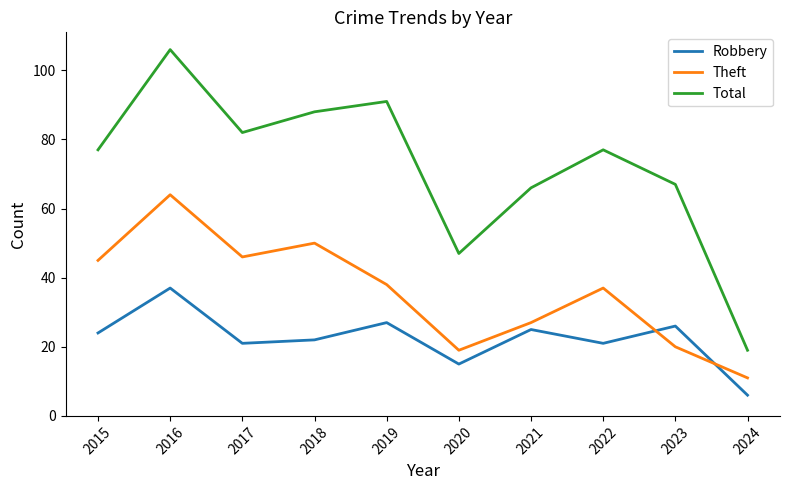

At which label does Theft reach its minimum?

2024